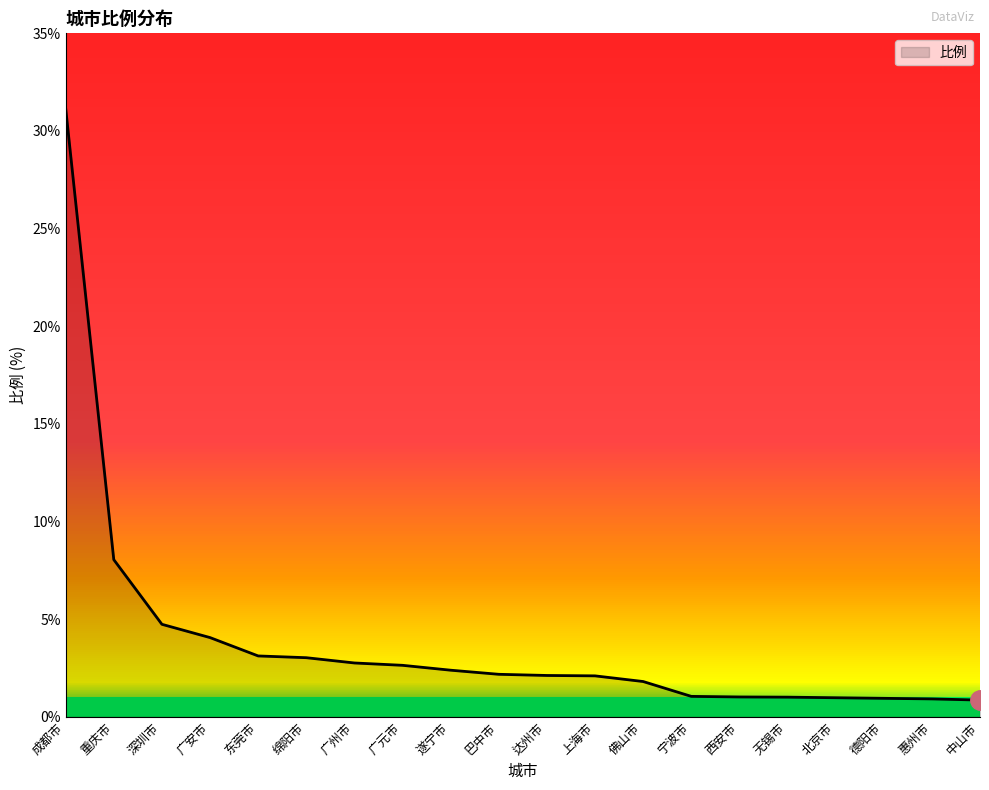

What position from the left is 西安市?

15